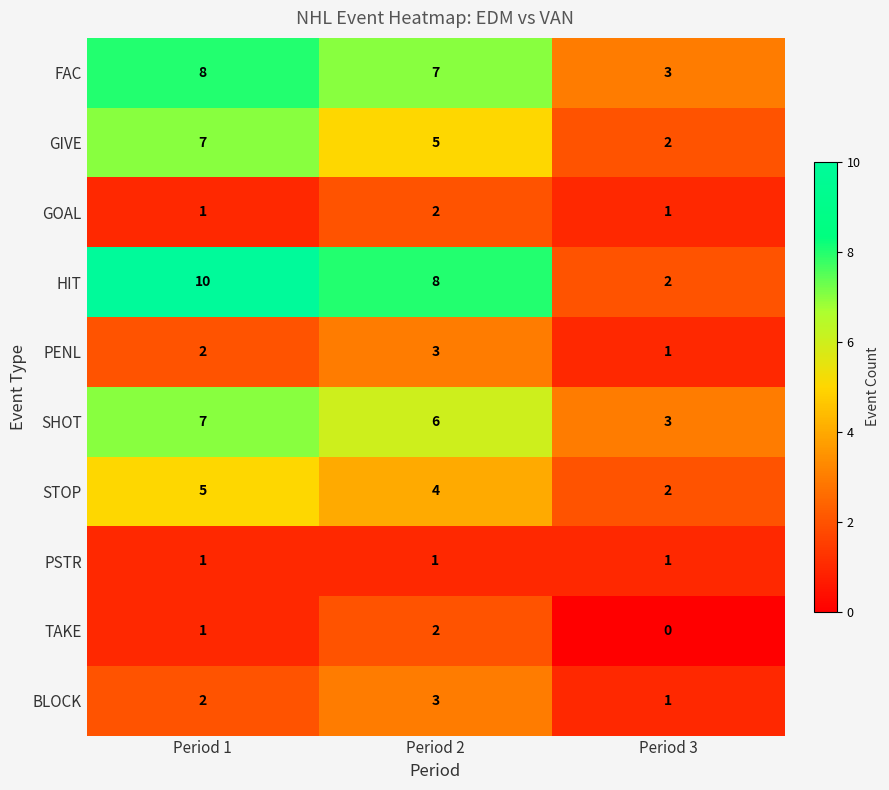

What is the spread (max minus min) of values at Period 1?

9